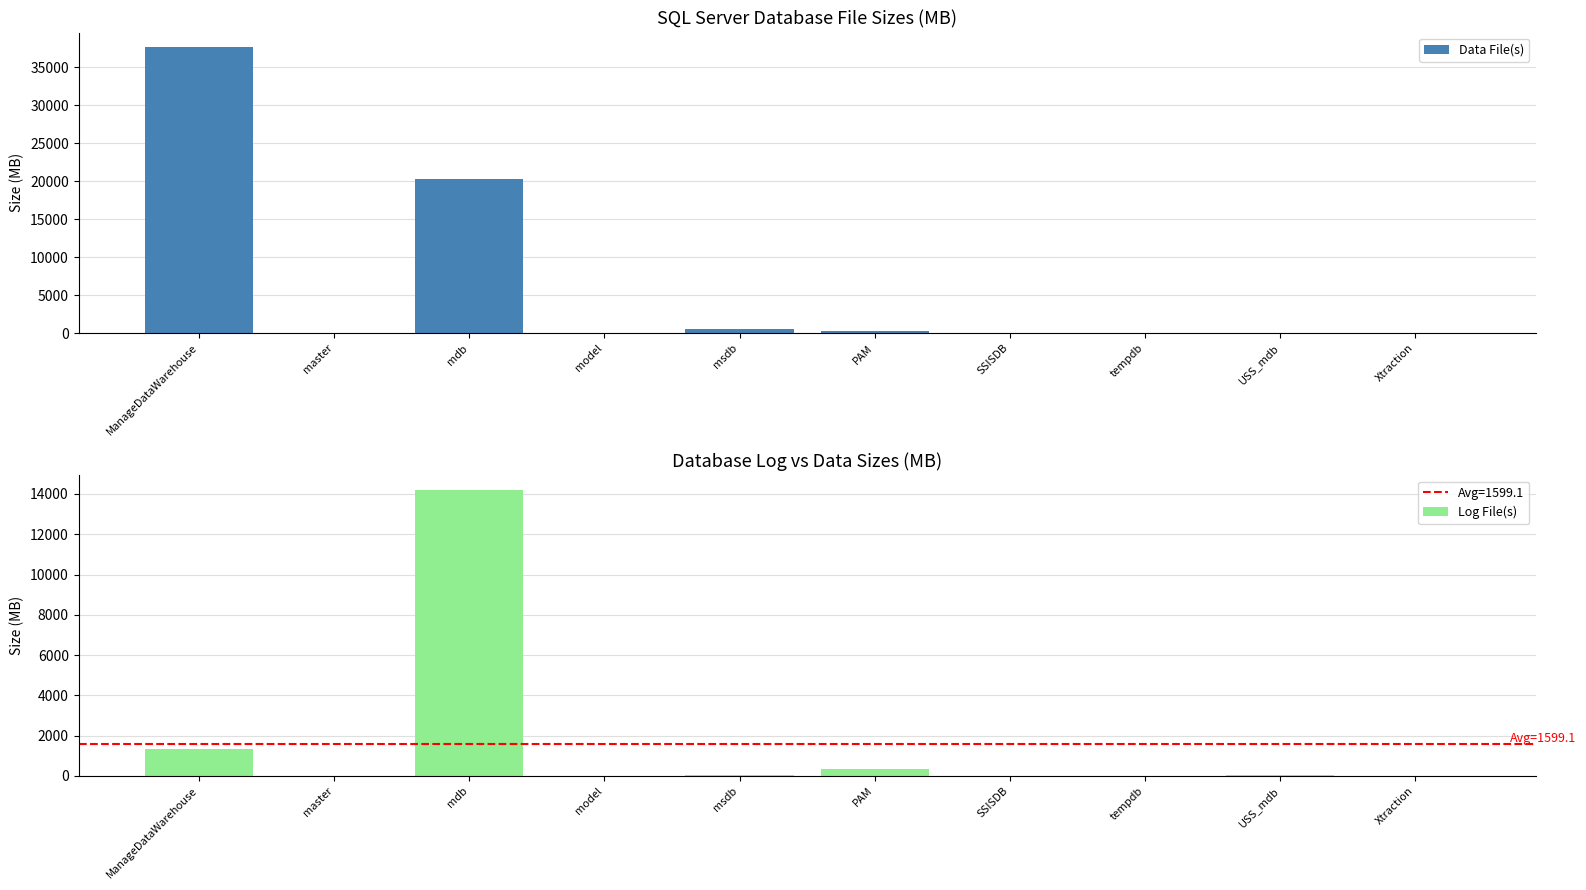

Which series has the widest spread of values?

Data File(s)